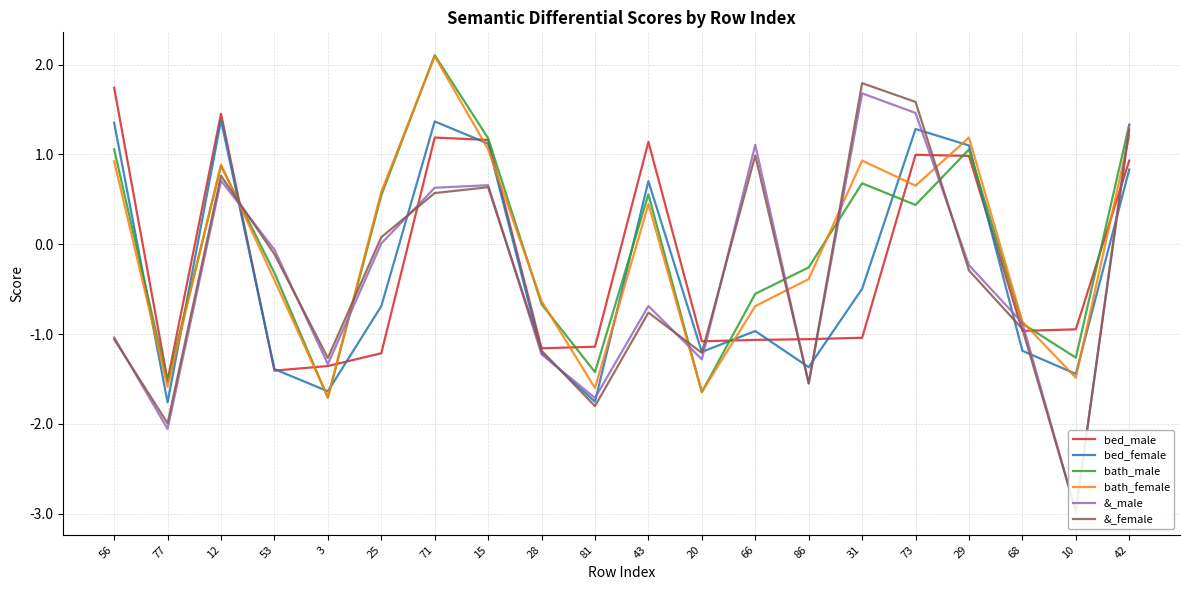

What is the difference between the bath_male values at 15 and 42?

0.2